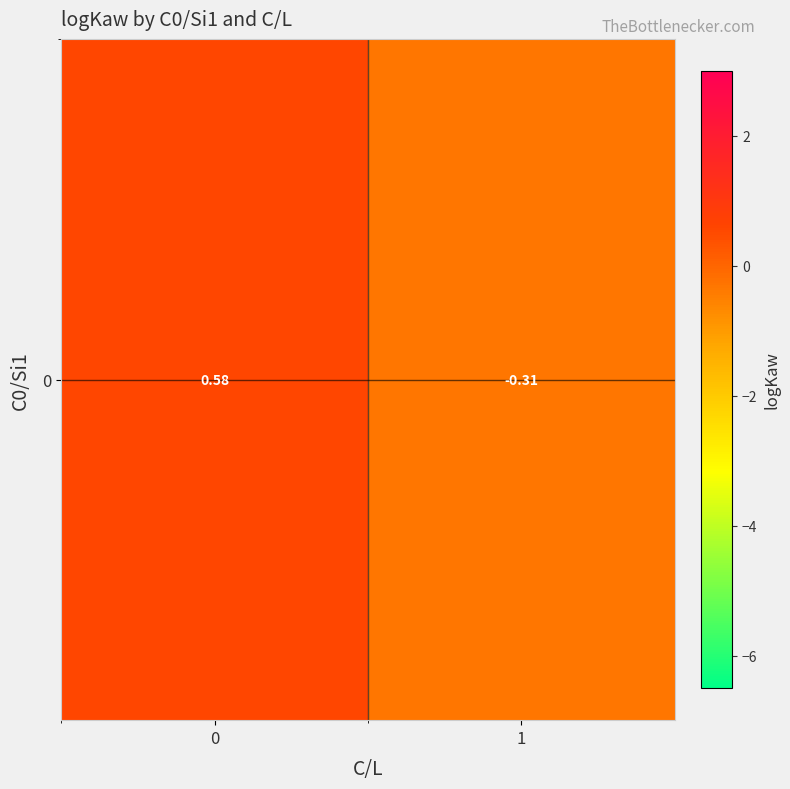

True or false: the data shows -0.2 at 1.

False